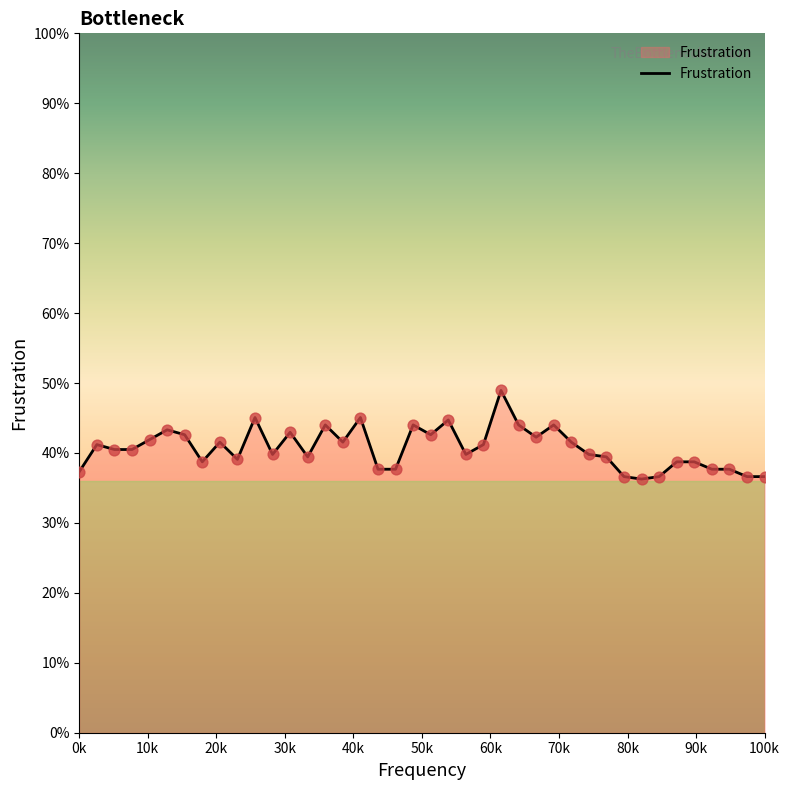

Does the chart have visible grid lines?

No